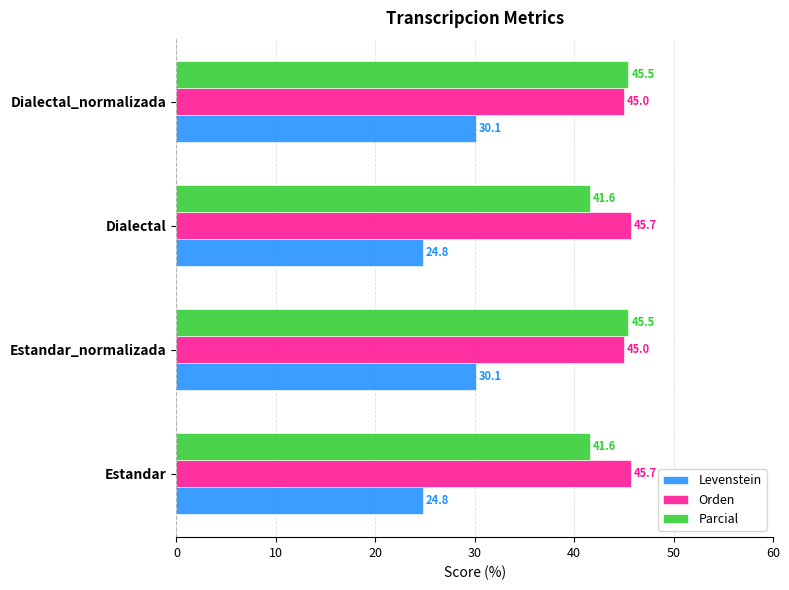

What is the average value of the Levenstein series?

27.4